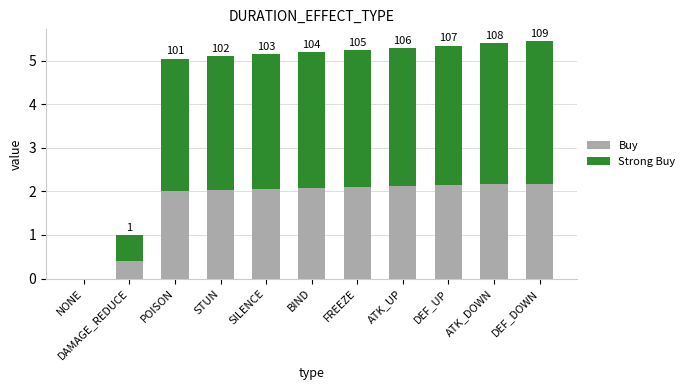

Are the bars horizontal?

No